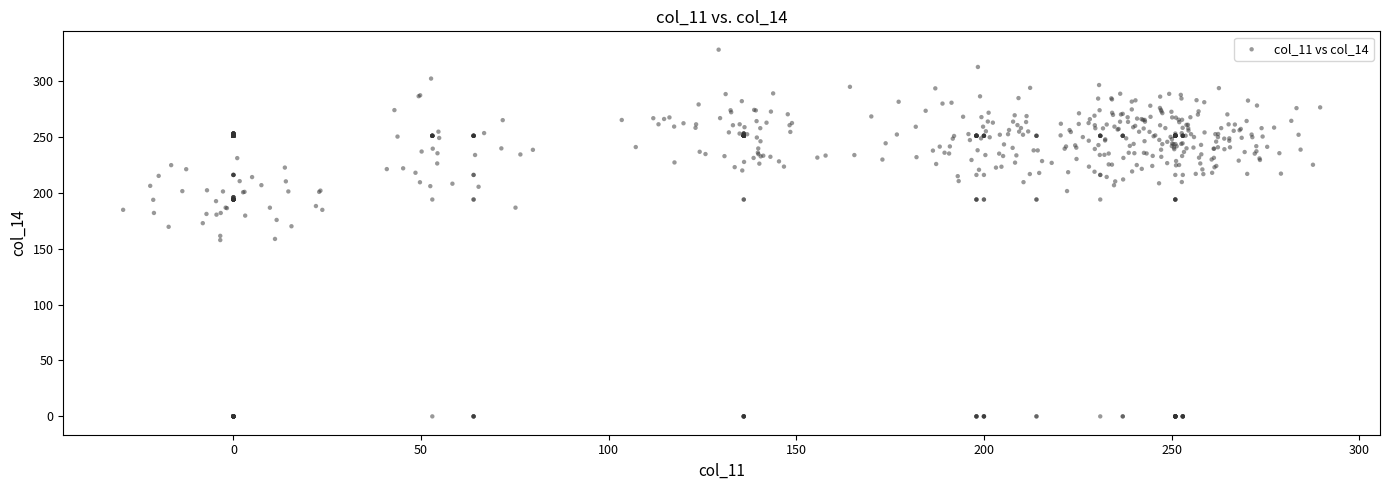

What is the range of Y values (max minus min)?

328.1